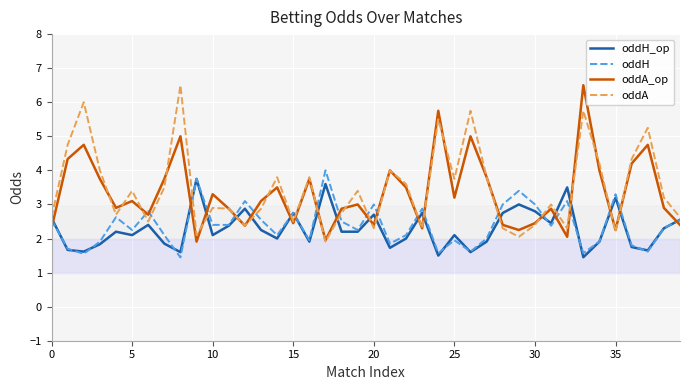

What is the minimum value for oddA?

1.9